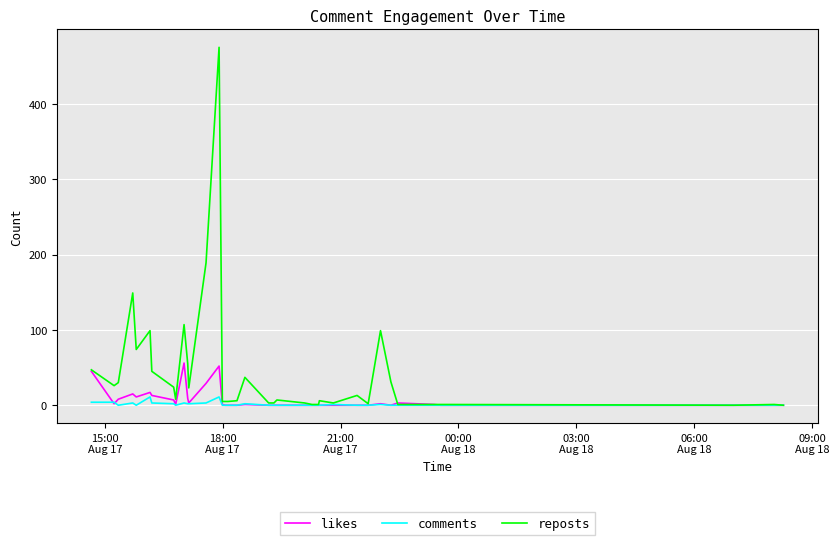

What is the maximum value for likes?

56